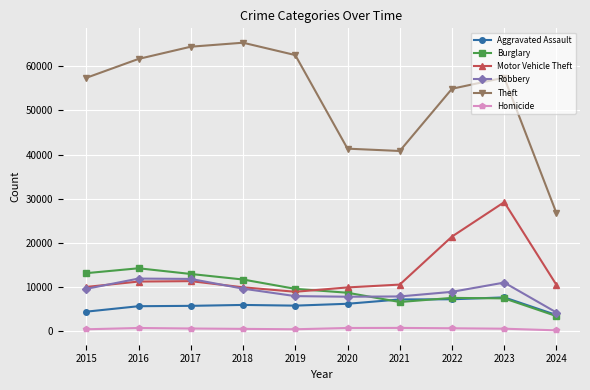

What are all the series names shown in the legend?

Aggravated Assault, Burglary, Motor Vehicle Theft, Robbery, Theft, Homicide